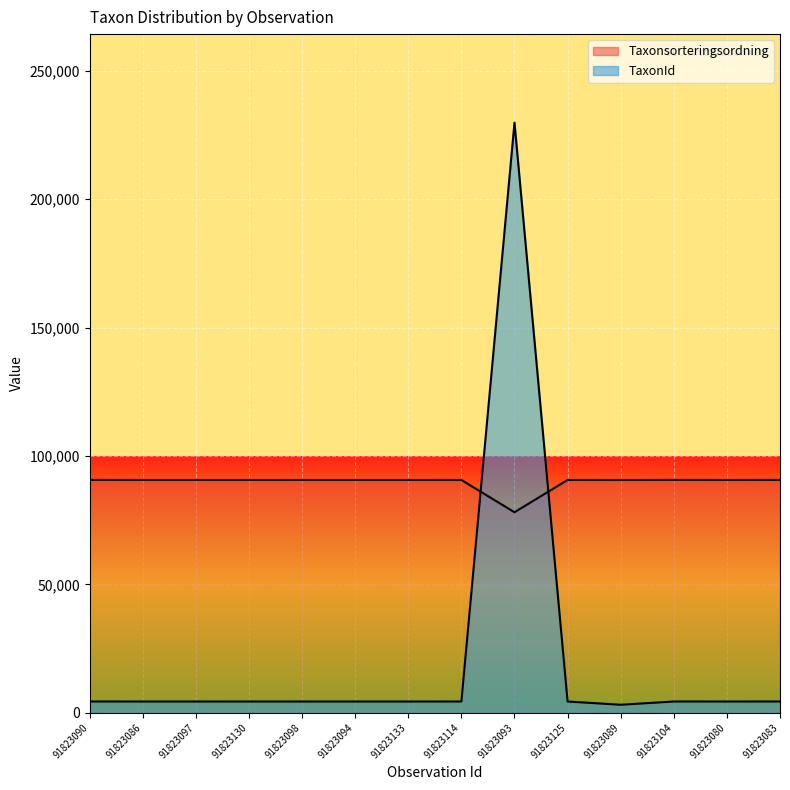

How many categories are shown in the chart?

14